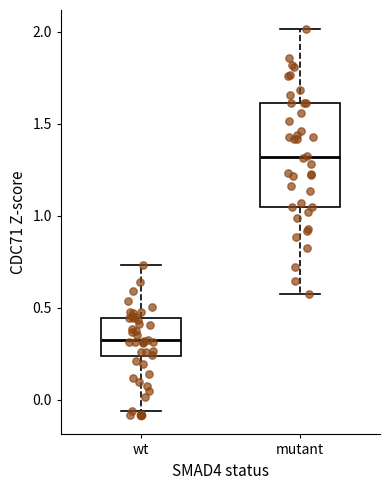

Reading left to right, transcribe this box plot: for each box, give where its median line is, the range the box spans, and where its two whiskers end, as read against the y-axis. The values are not printed on the chart, so give them approximately, as read against the axis.

wt: median 0.30, box 0.25 to 0.45, whiskers -0.05 to 0.75
mutant: median 1.30, box 1.05 to 1.60, whiskers 0.55 to 2.00